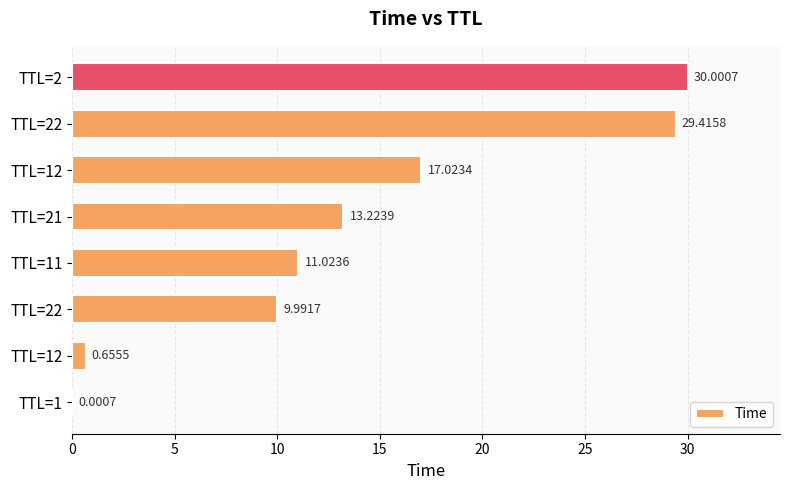

Where is the data nearest to the value 15?

TTL=21